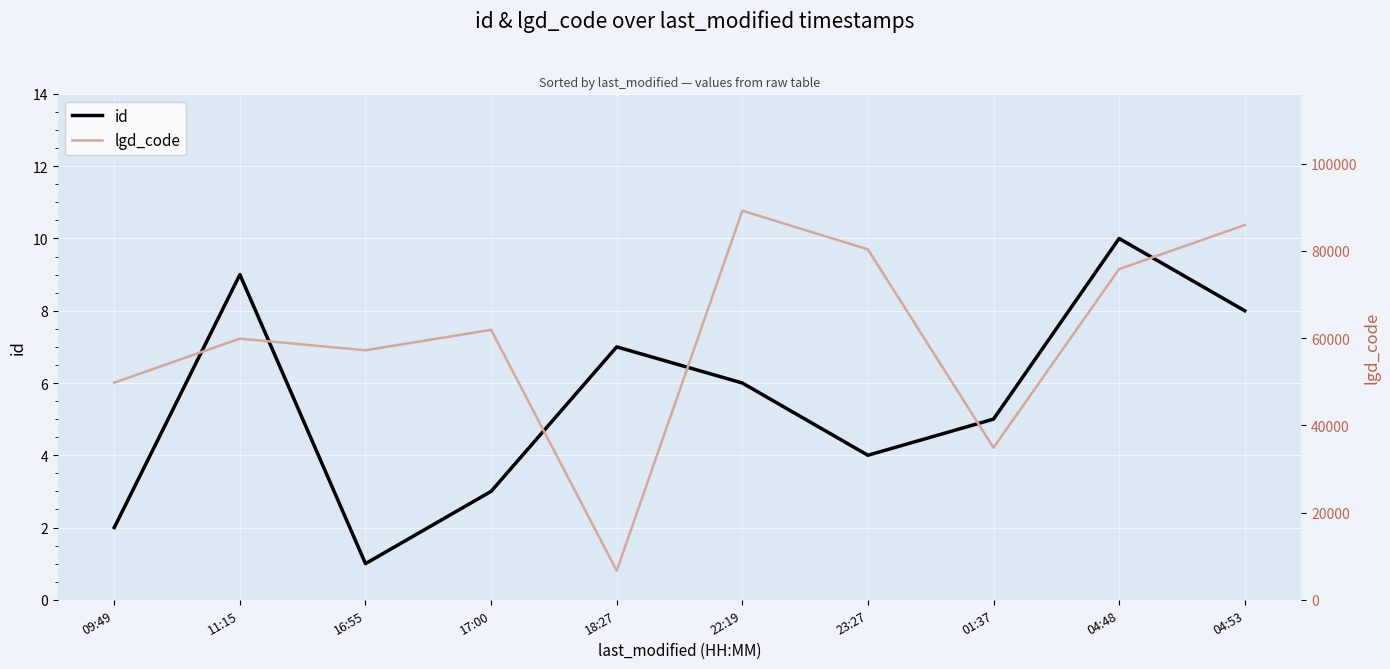

What is the sum of the lgd_code values at 11:15 and 18:27?

66541